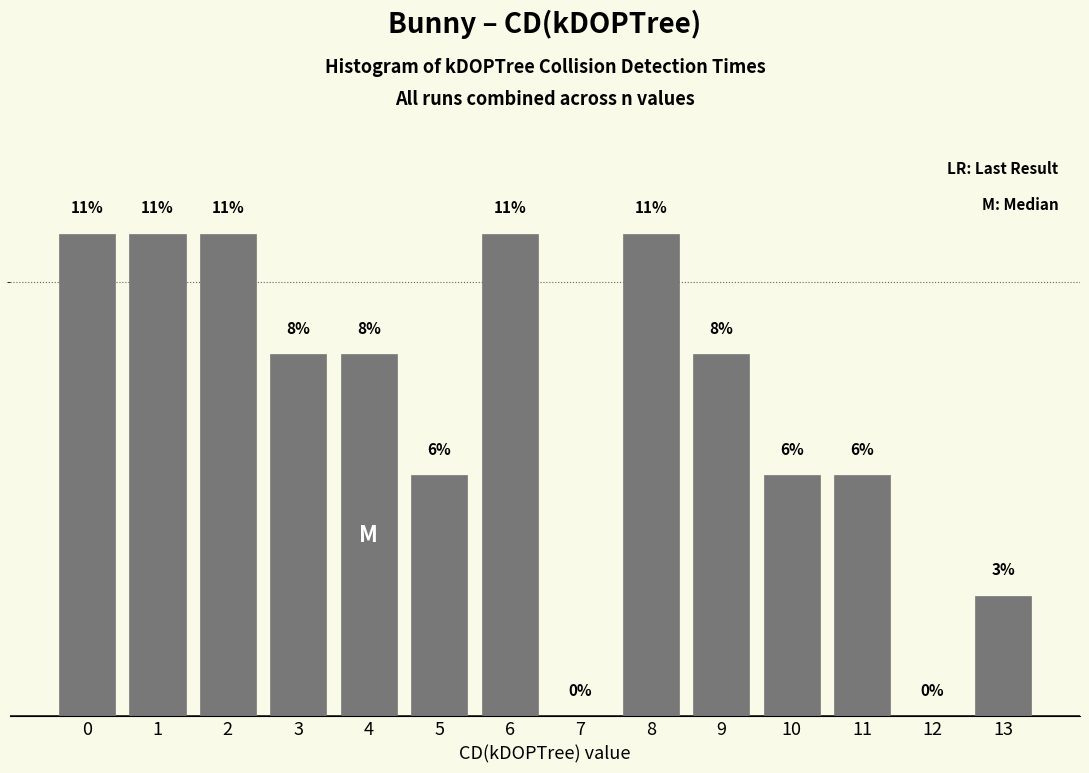

Are the bars horizontal?

No